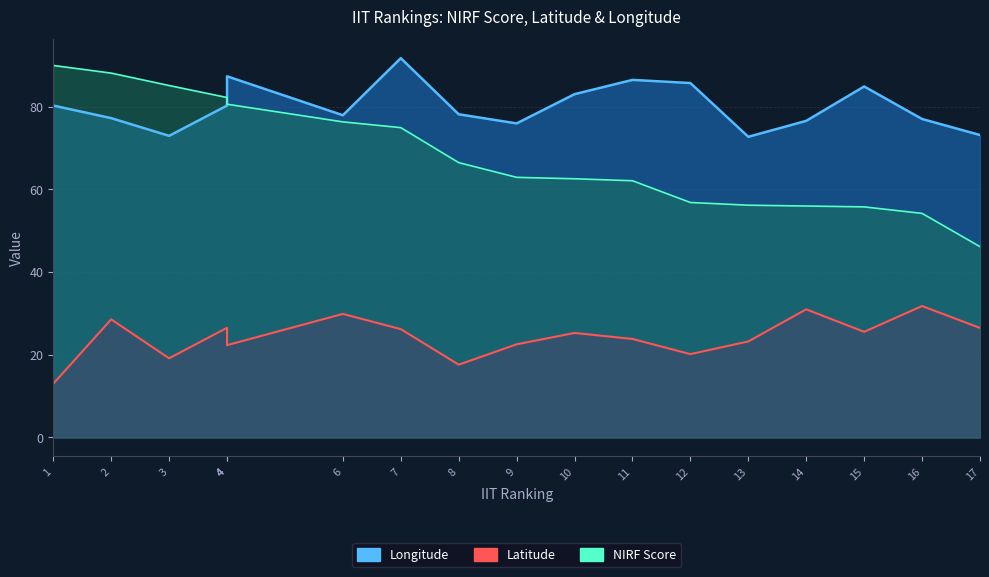

Which series has the widest spread of values?

NIRF Score